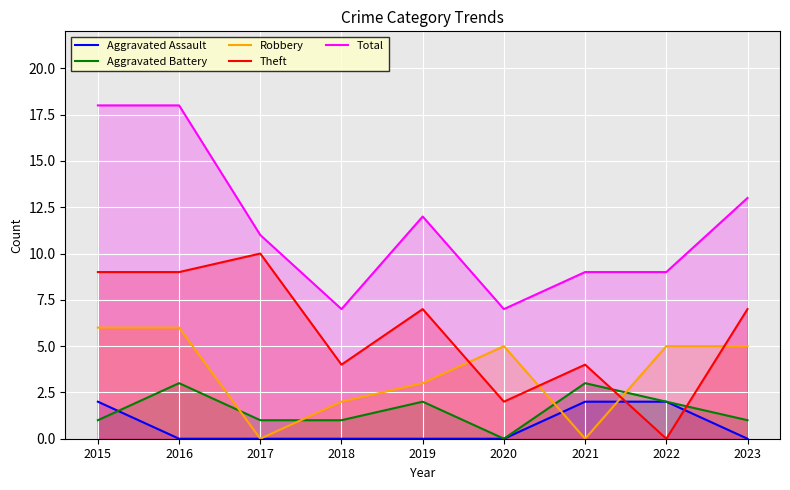

Is it true that Robbery equals 3 at 2019?

True